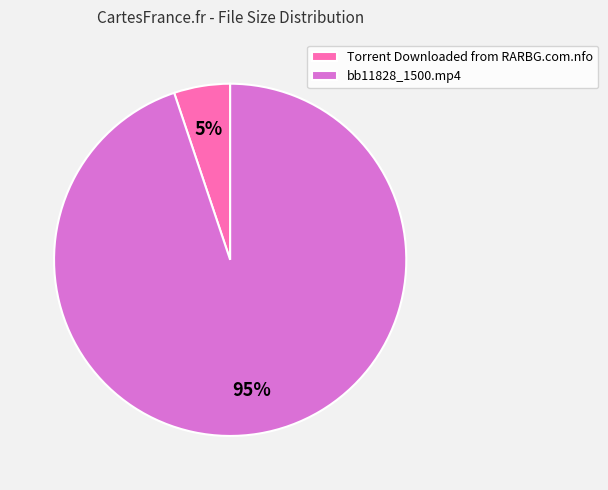

Is it true that bb11828_1500.mp4 is 81% of the pie?

False